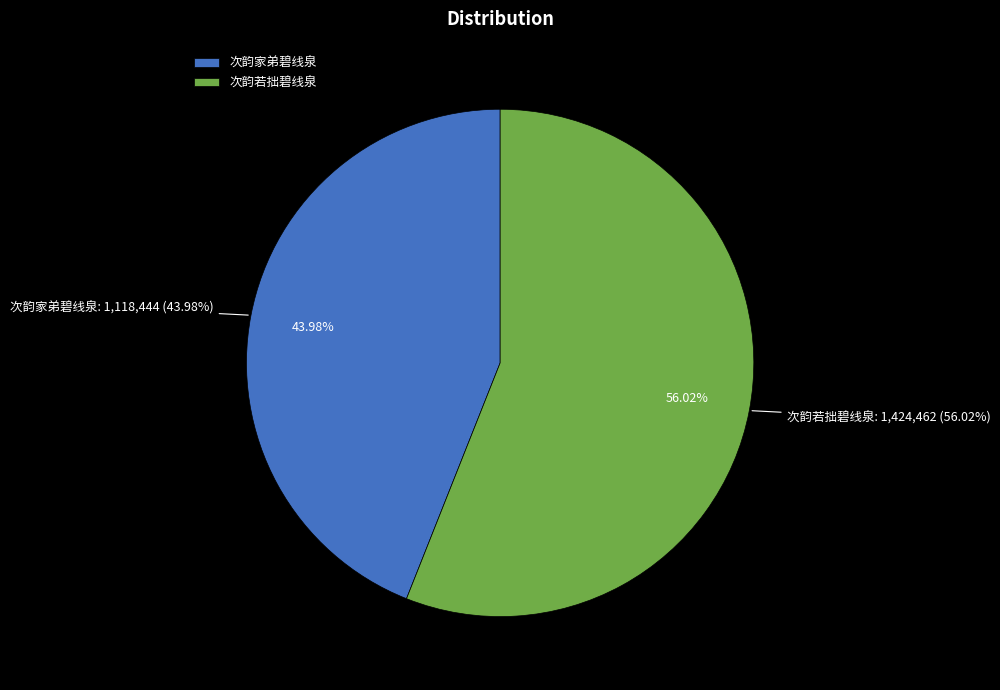

Which series changed the most between 次韵家弟碧线泉 and 次韵若拙碧线泉?

次韵家弟碧线泉